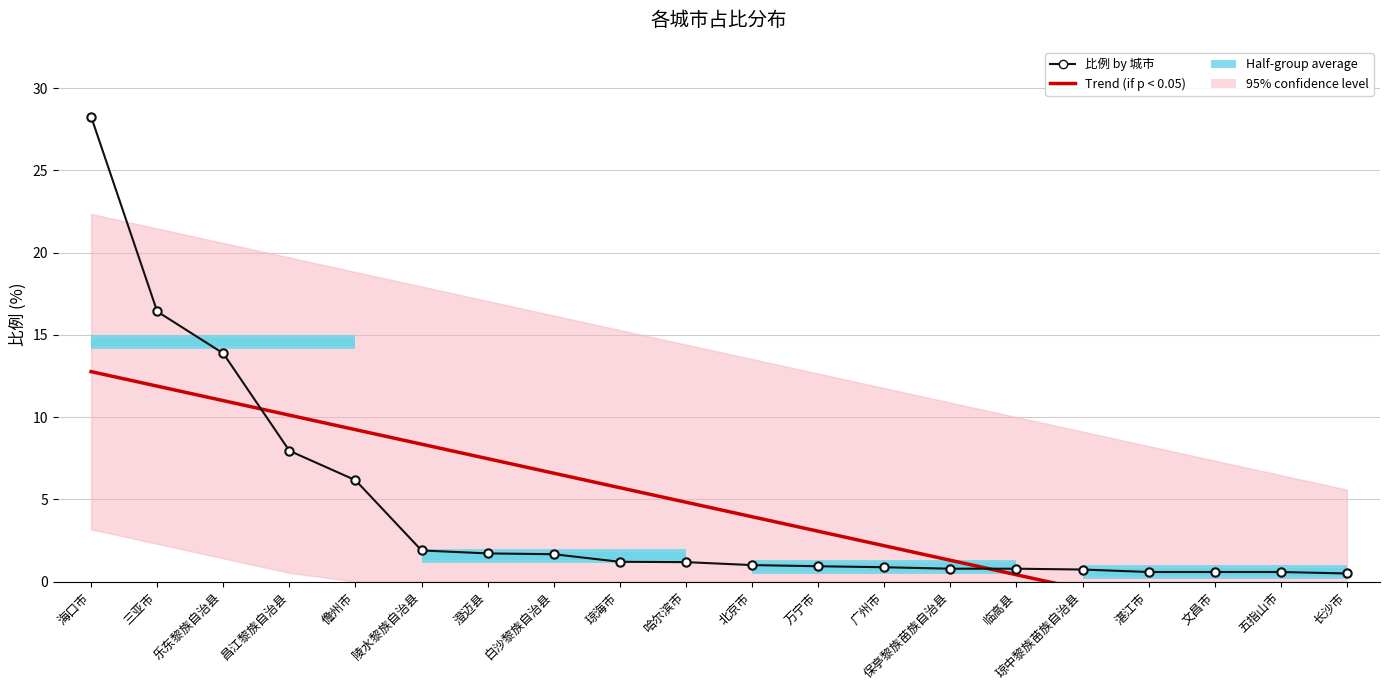

Between 广州市 and 五指山市, which series saw the biggest shift?

Trend (if p < 0.05)